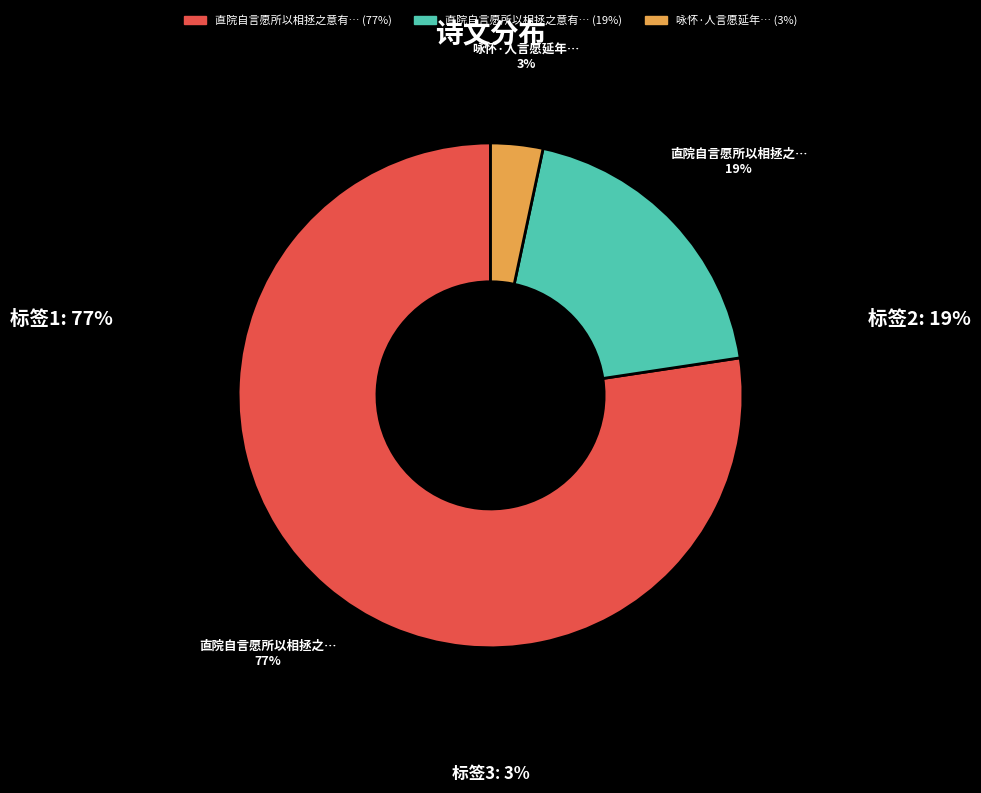

To the nearest percent, what is the average slice percentage?

33%